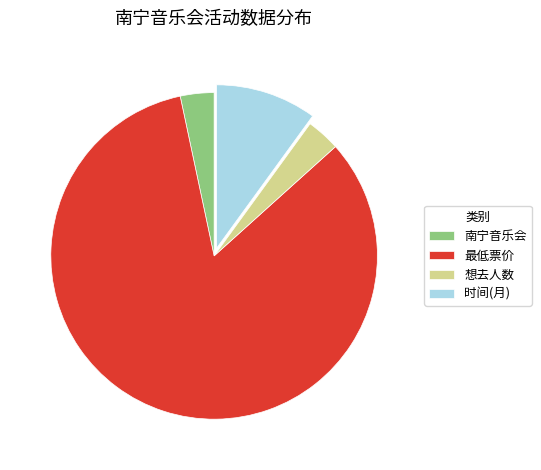

Is the sum of 想去人数 and 南宁音乐会 greater than half?

No